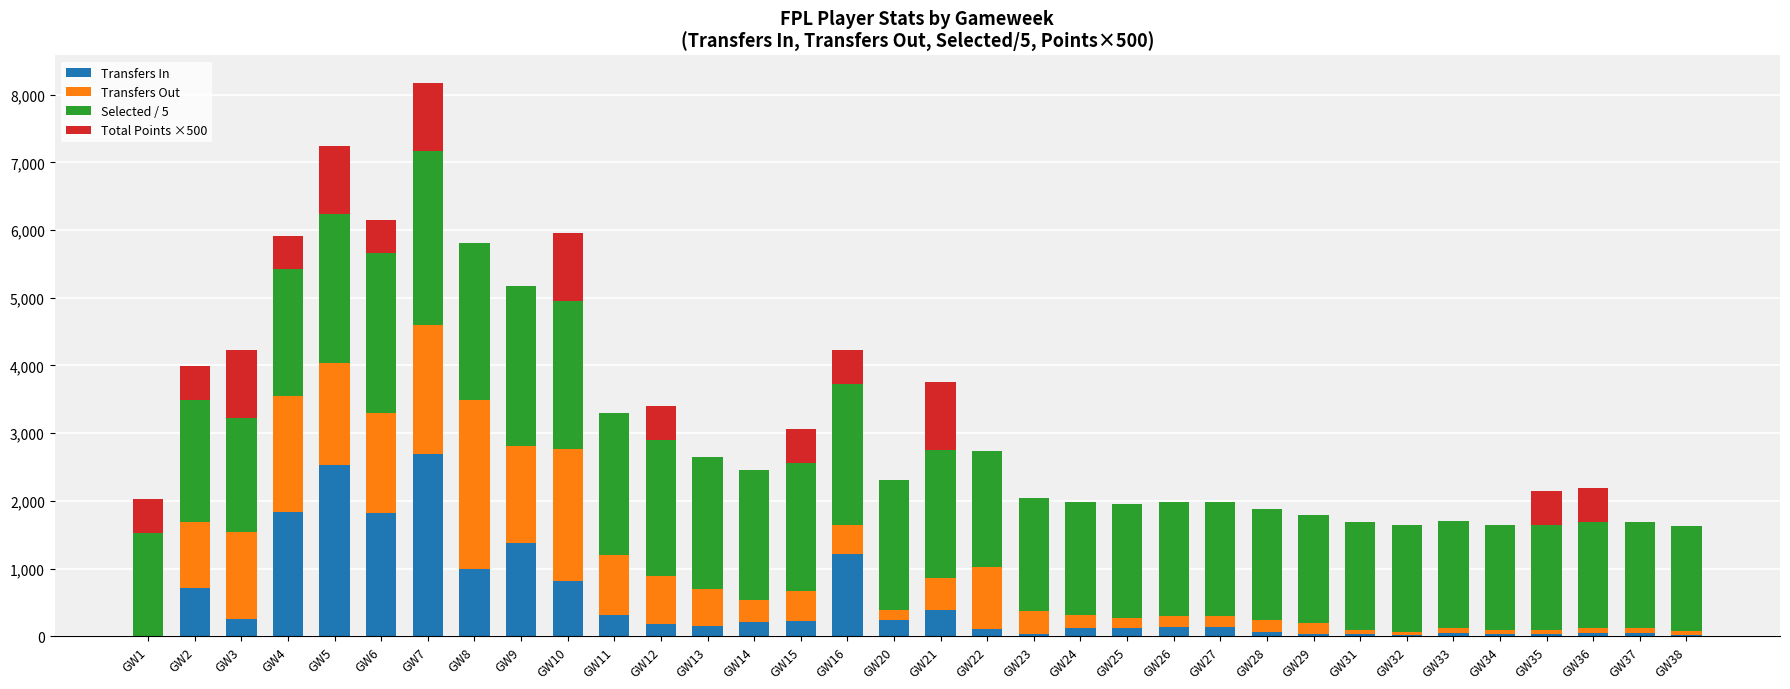

The value of Transfers In at GW21 is 385.0. True or false?

True